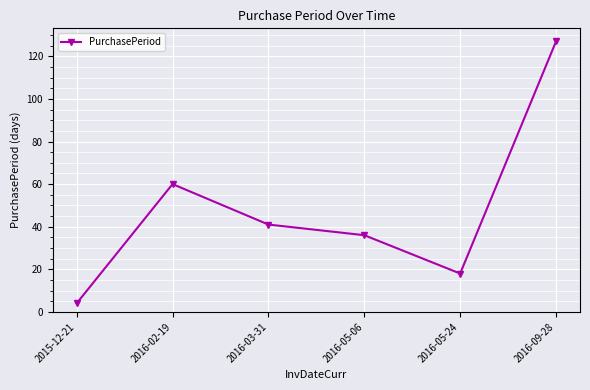

Reading left to right, extract all data points from this chart.

2015-12-21=4	2016-02-19=60	2016-03-31=41	2016-05-06=36	2016-05-24=18	2016-09-28=127